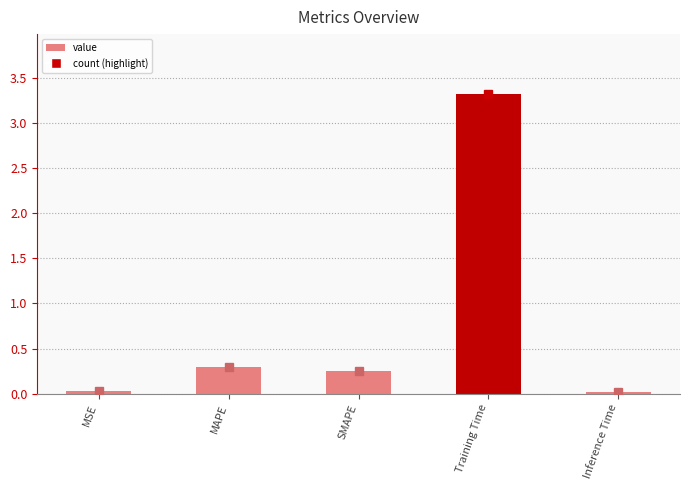

What is the difference between the maximum and second lowest values?

3.3